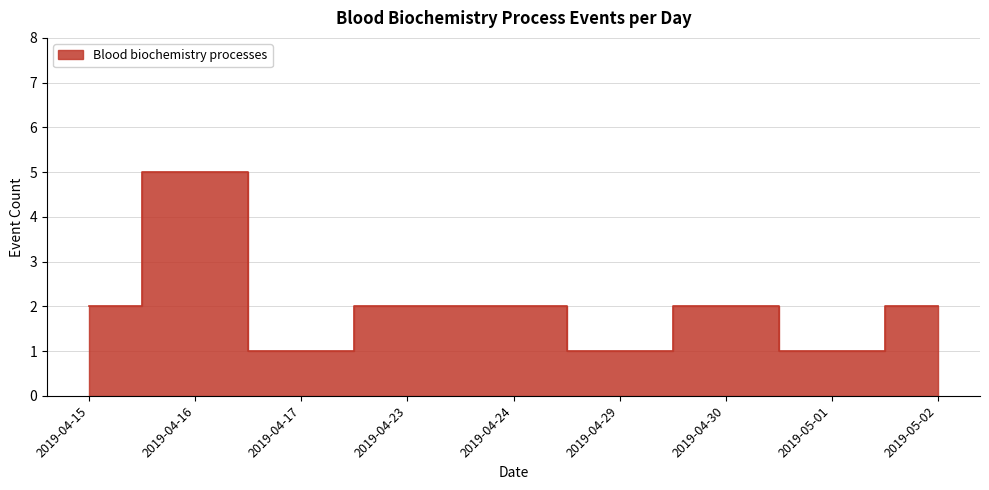

Which label corresponds to the smallest value in the chart?

2019-04-17